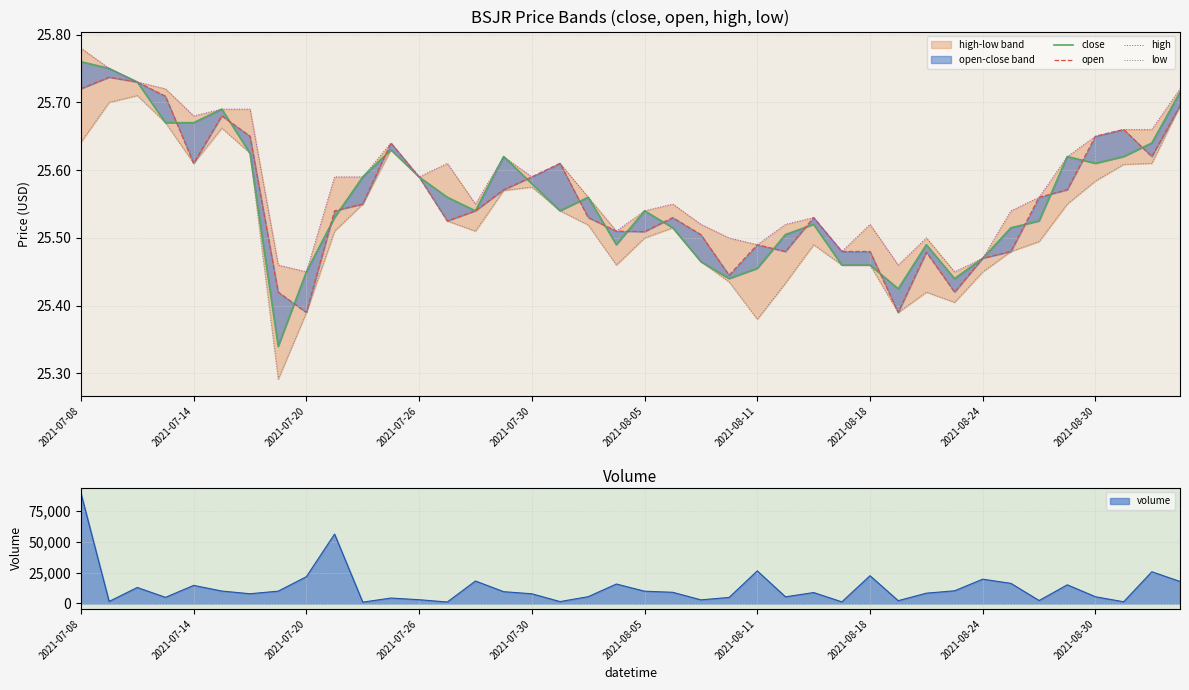

What is the maximum value for volume?

89544